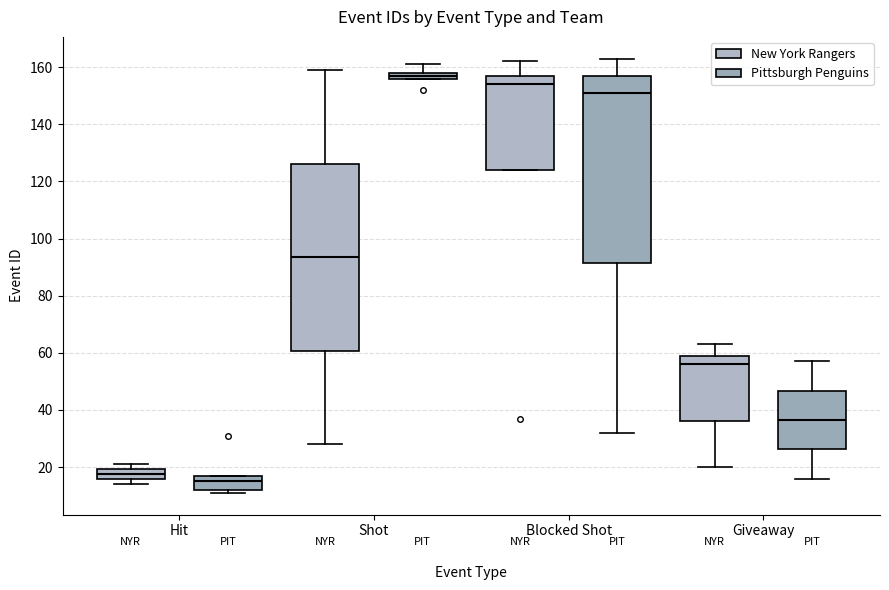

Which box's median line is the lowest?

Hit (Pittsburgh Penguins)